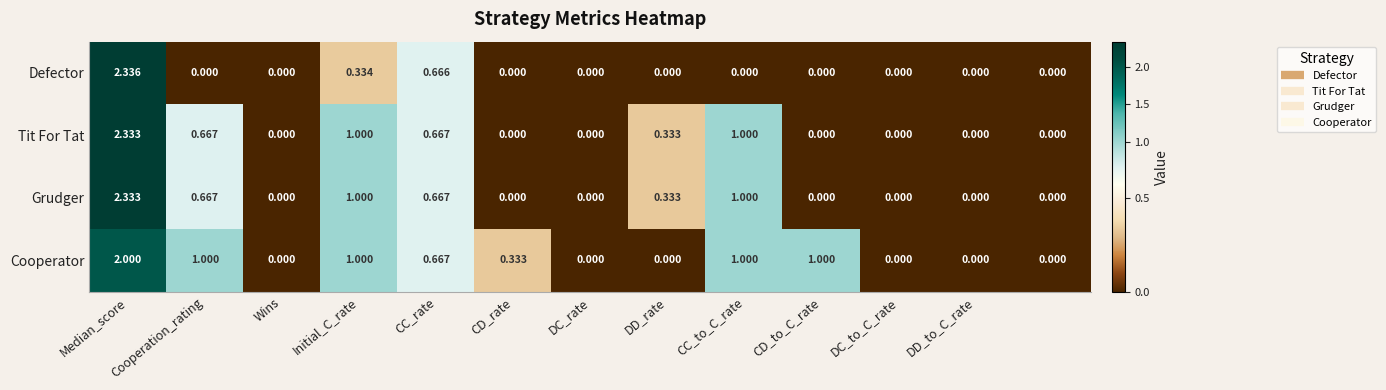

Which series has the largest range (max minus min)?

Defector